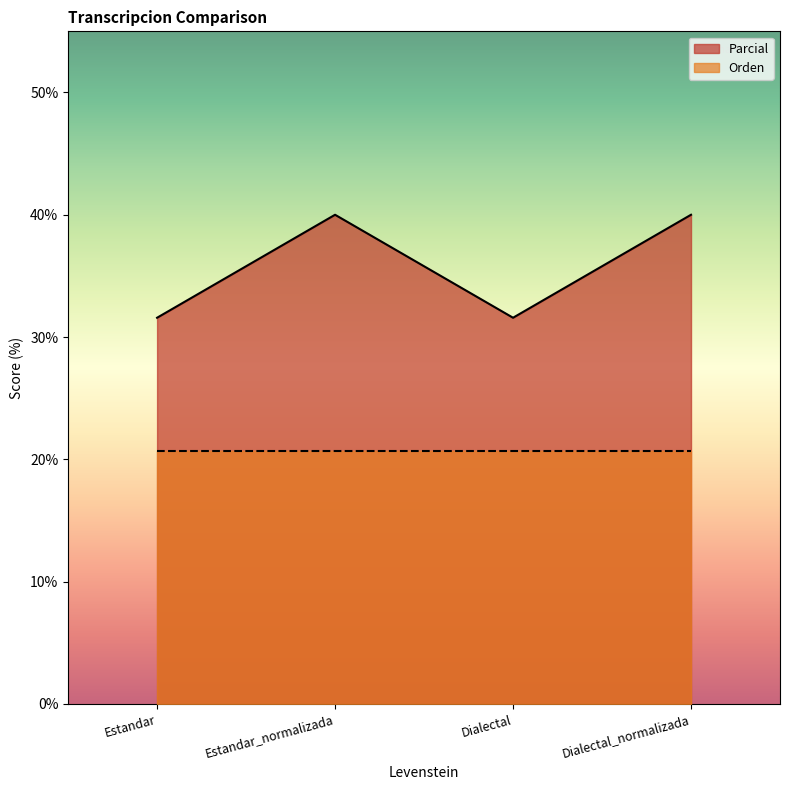

Rank the categories by value from lowest to highest.

Estandar, Dialectal, Estandar_normalizada, Dialectal_normalizada